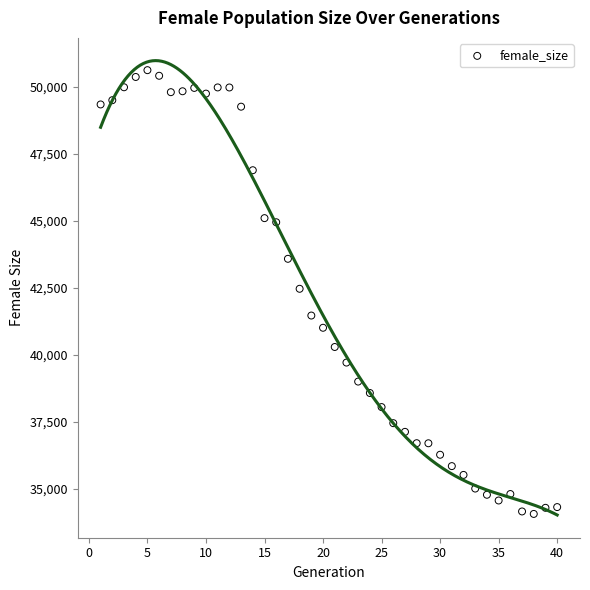

What is the range of X values (max minus min)?

39